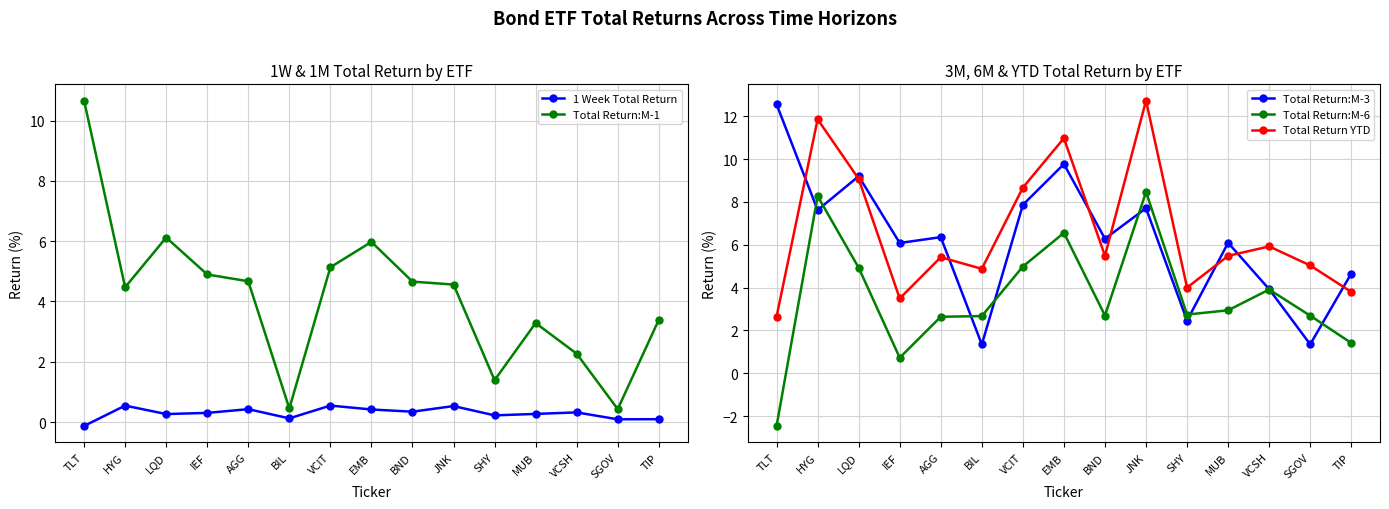

How many values in the Total Return:M-3 series exceed 6?

10